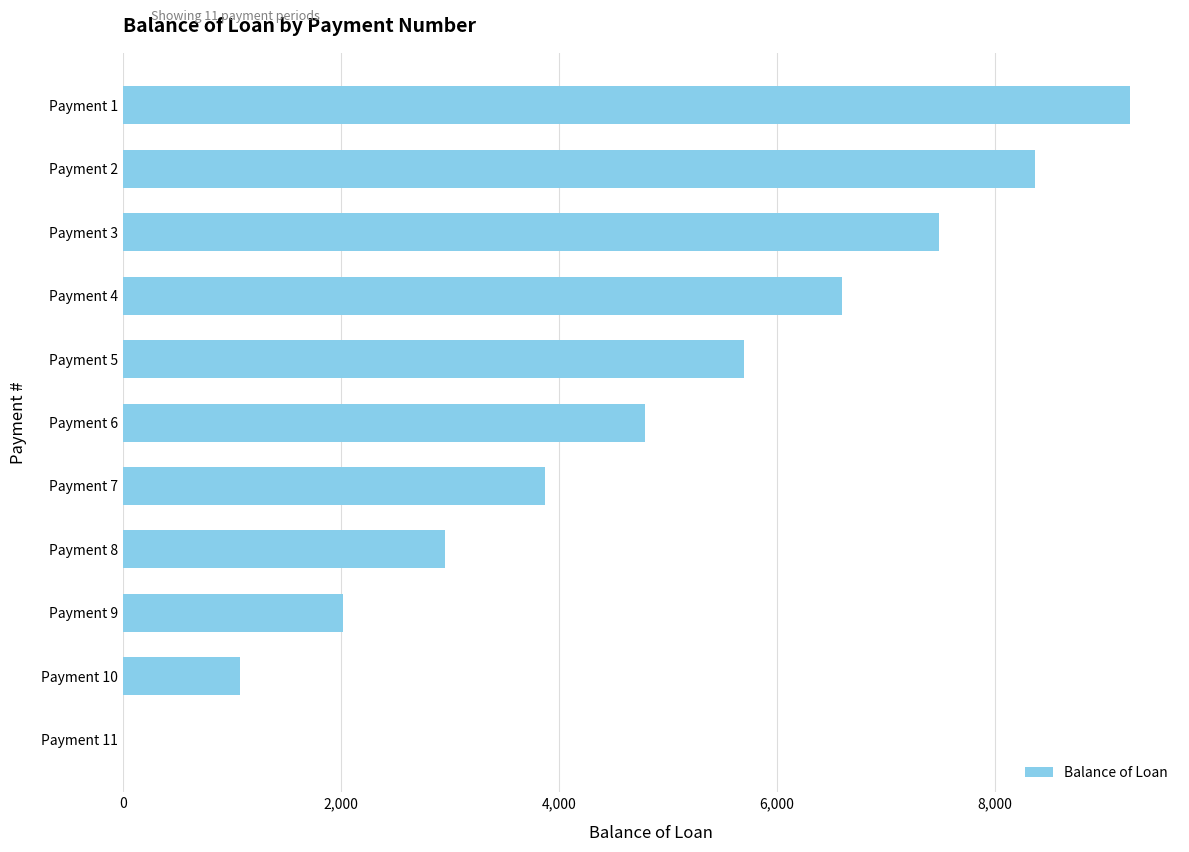

What is the sum of all values?

52112.7